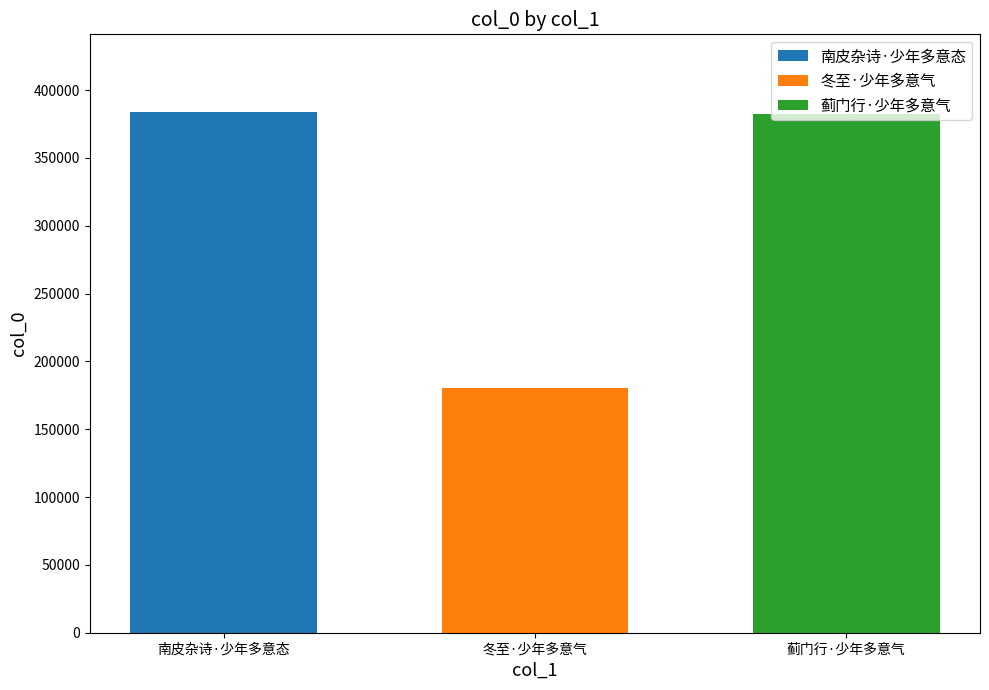

Read the 蓟门行·少年多意气 value at 冬至·少年多意气.

382643